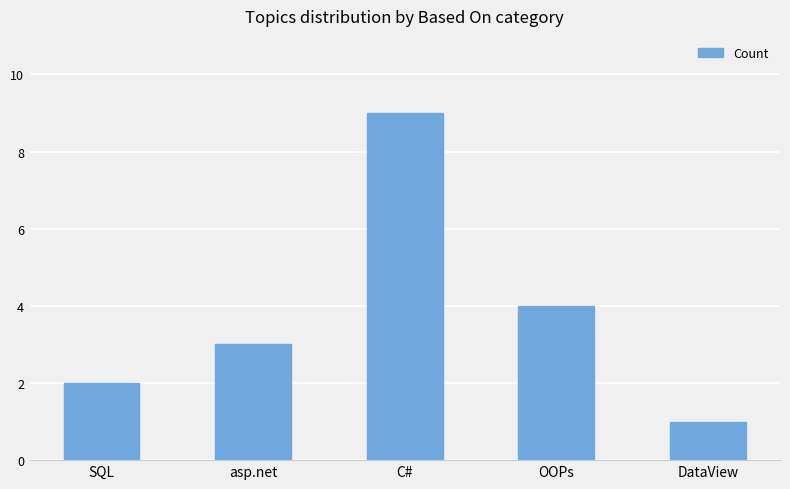

True or false: the data shows 2 at OOPs.

False